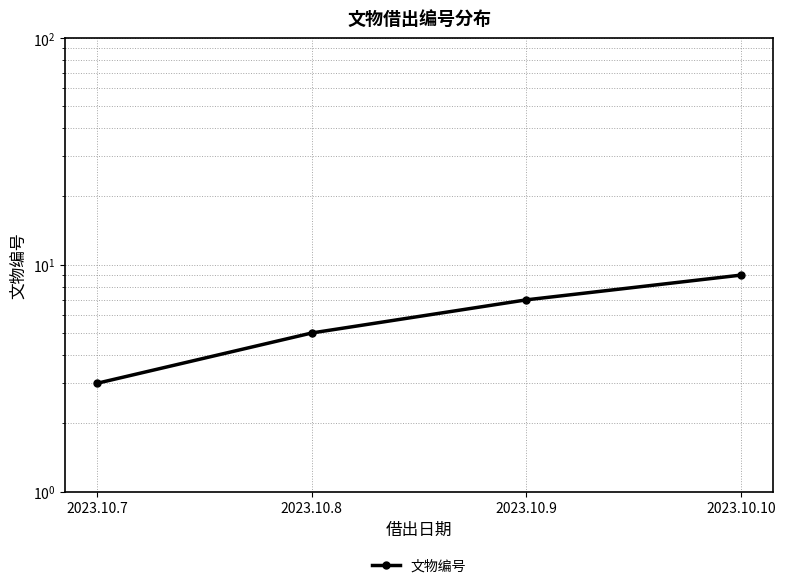

How many data points are above 7?

1